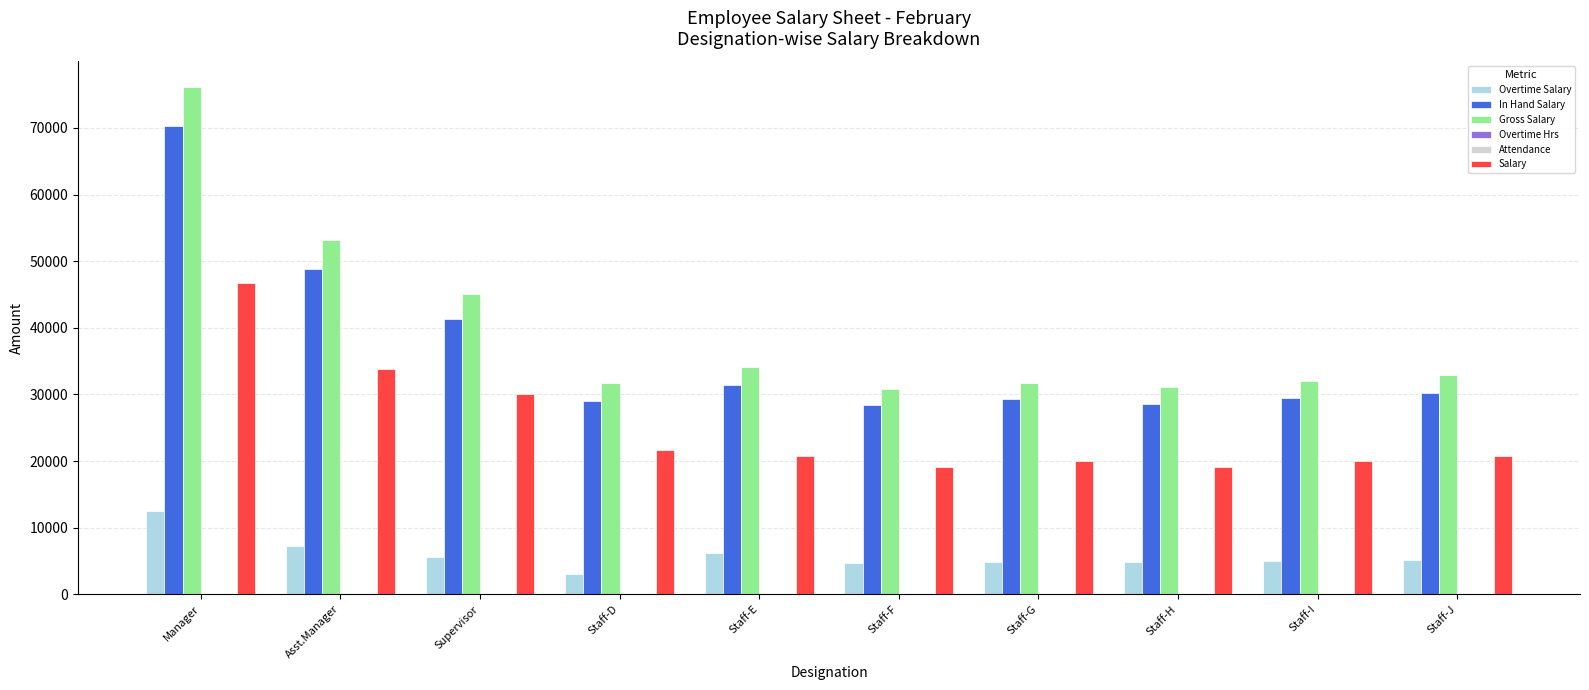

What is the maximum value shown in the chart?

76166.7